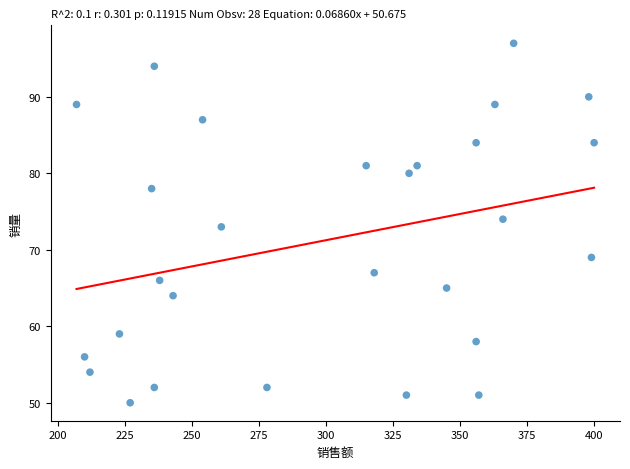

What is the range of Y values (max minus min)?

47